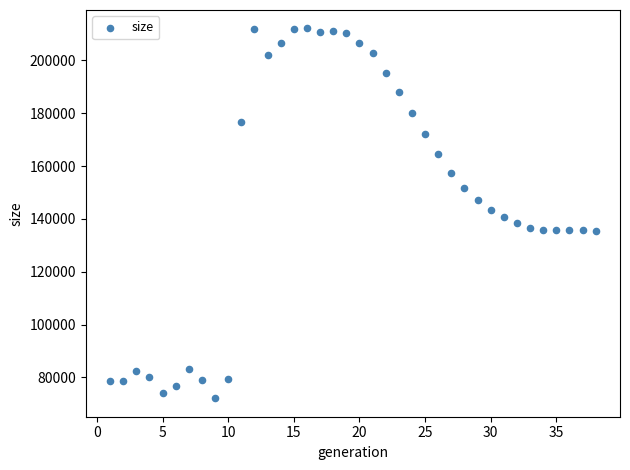

What is the range of Y values (max minus min)?

139929